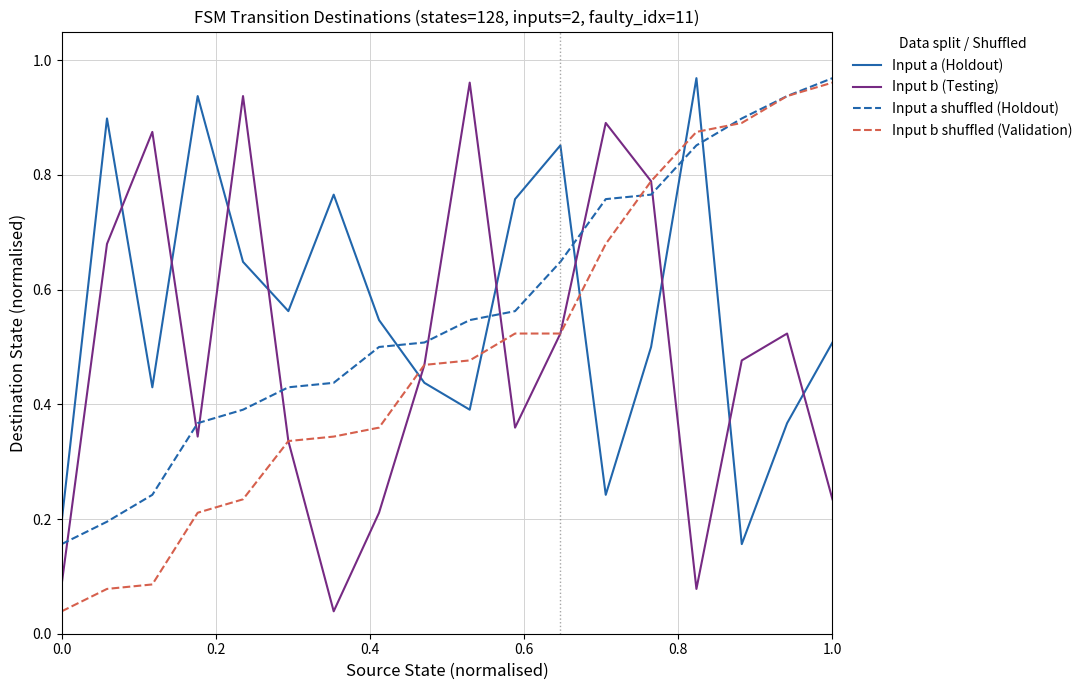

How many intersections are there between Input b shuffled (Validation) and Input a (Holdout)?

5